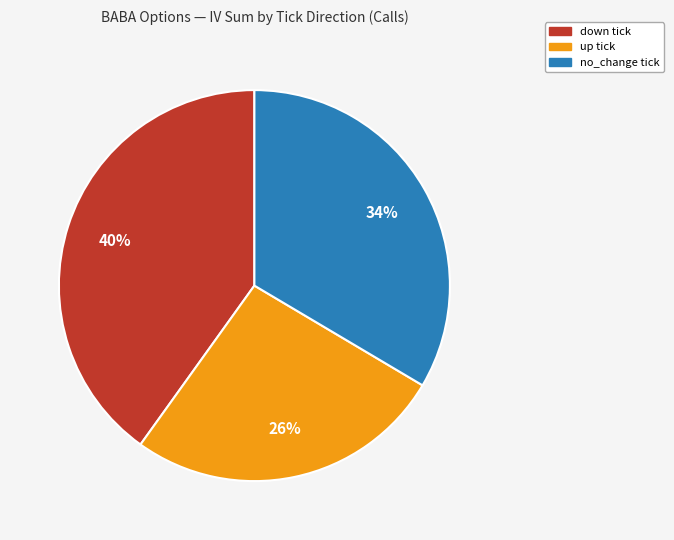

Combined, do up and down account for over 50%?

Yes